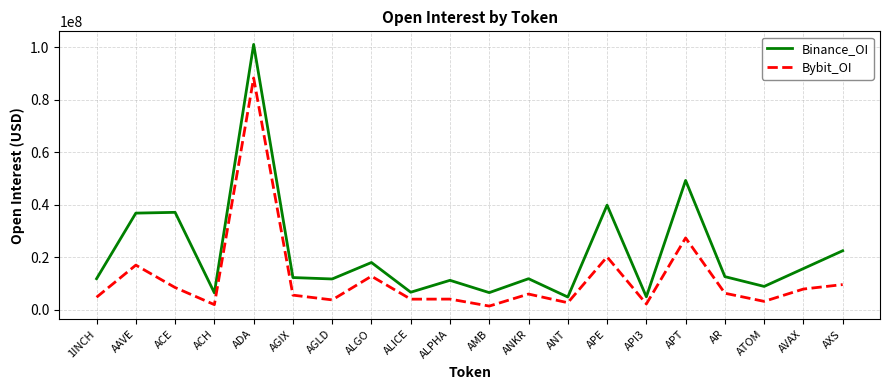

What is the total value across all series at ACE?

45410993